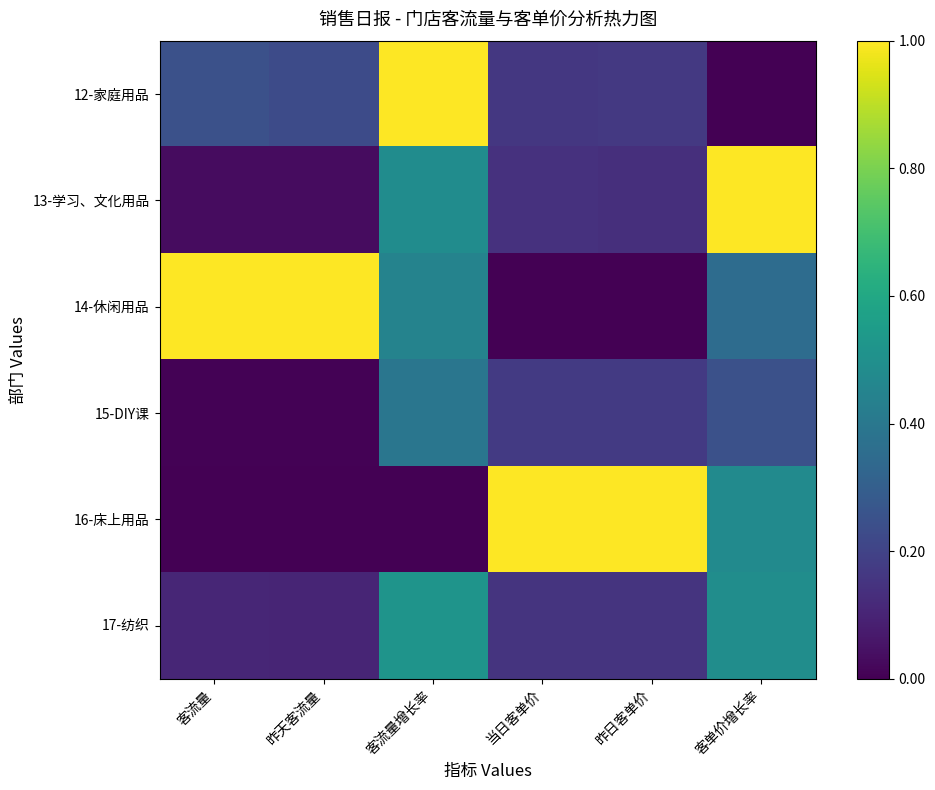

Rank the series at 昨日客单价 from lowest to highest value.

14-休闲用品, 13-学习、文化用品, 17-纺织, 12-家庭用品, 15-DIY课, 16-床上用品